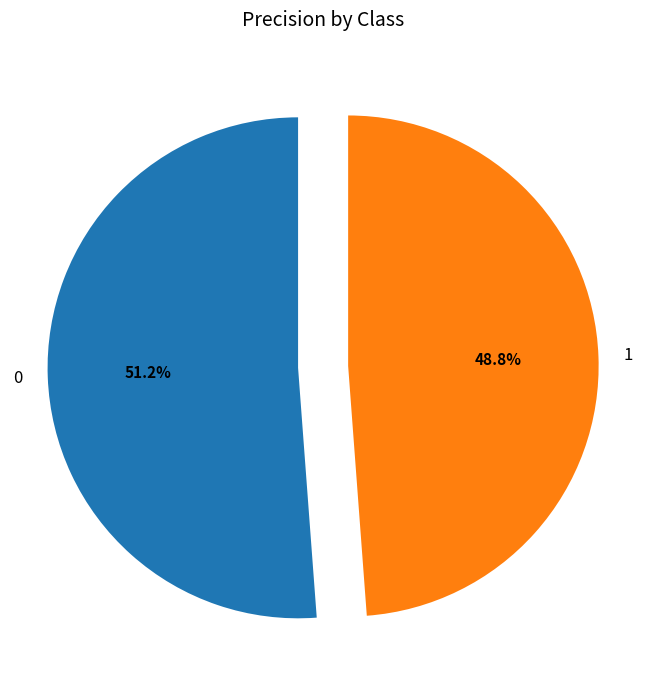

How many segments does this pie chart have?

2